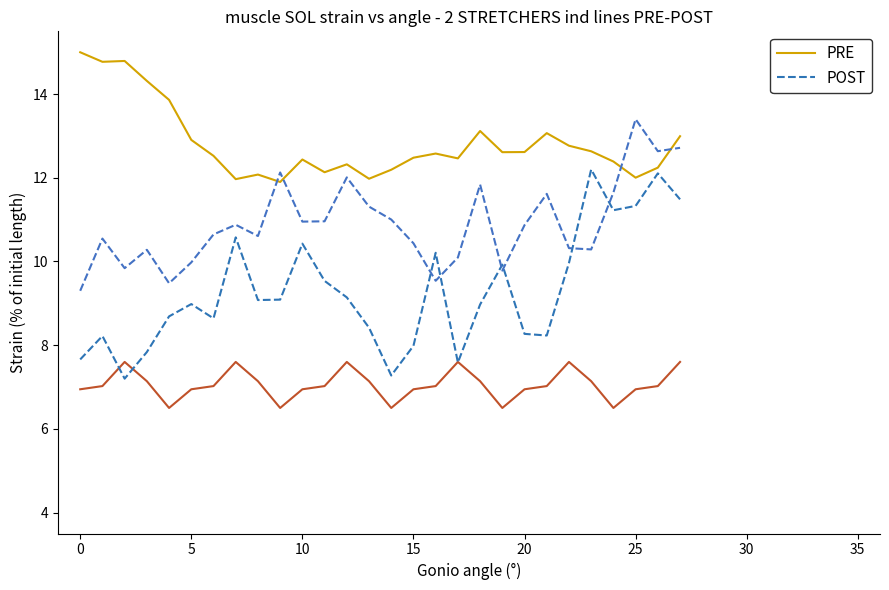

How many data points in POST are above 9?

14